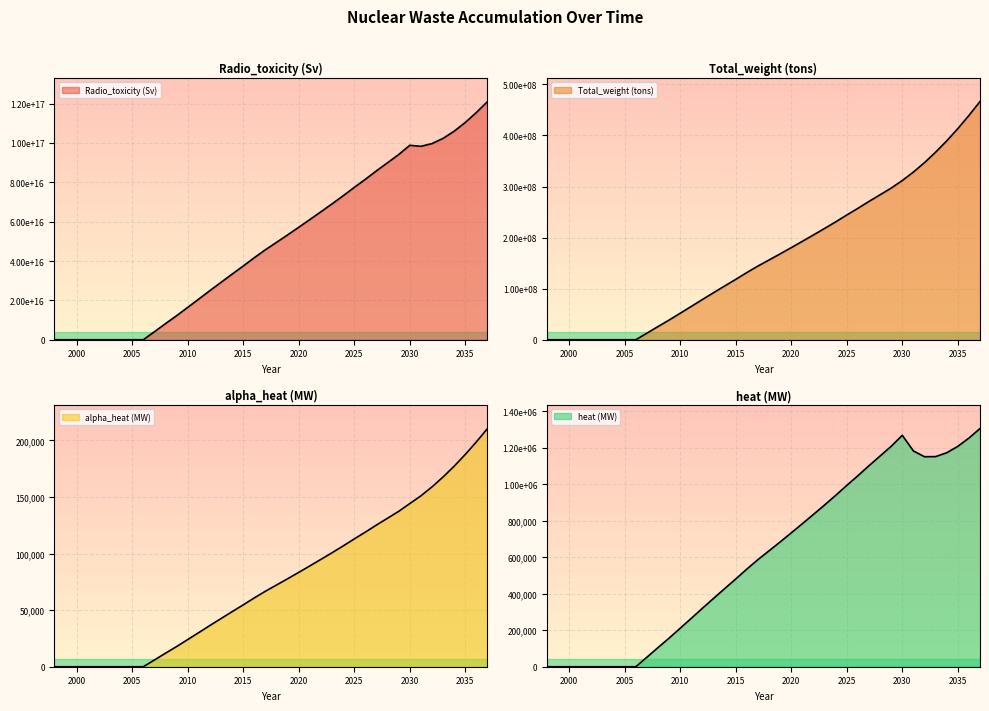

True or false: heat (MW) and Total_weight (tons) intersect in this chart.

False